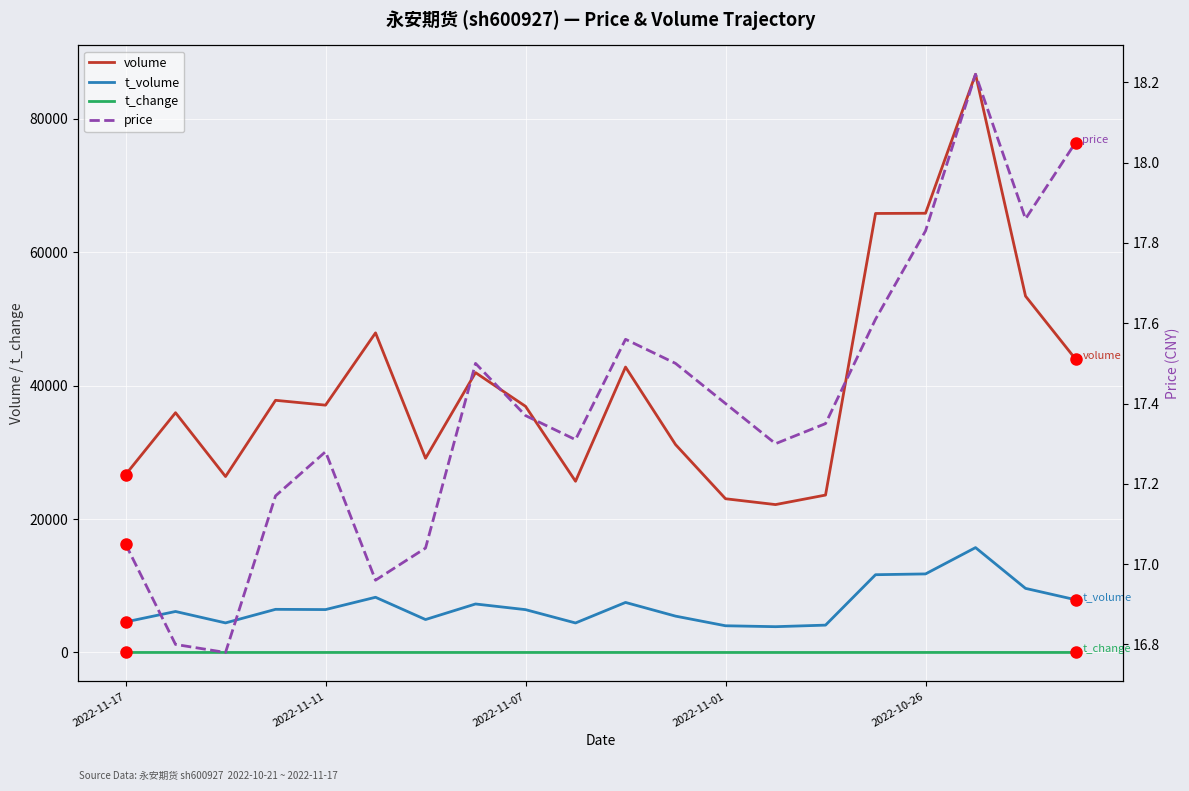

Rank the series at 17 from highest to lowest value.

volume, t_volume, price, t_change